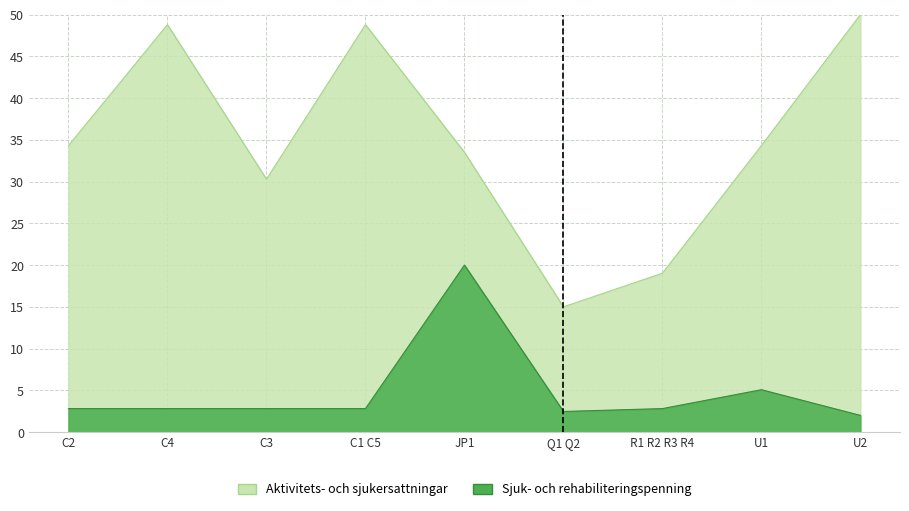

Read the Sjuk- och rehabiliteringspenning value at R1 R2 R3 R4.

2.8